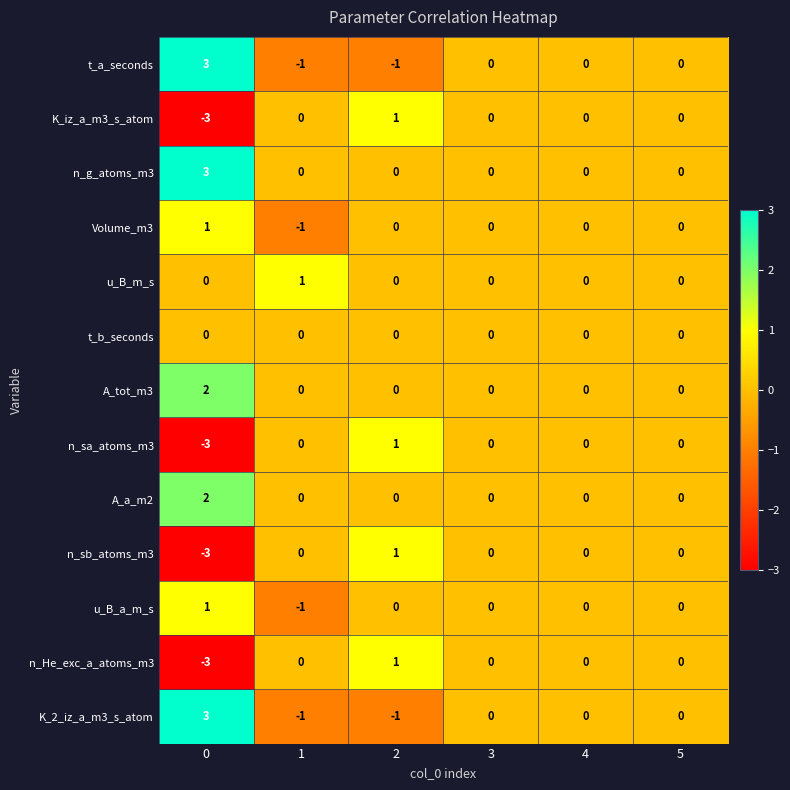

Which series has the largest total across all categories?

n_g_atoms_m3